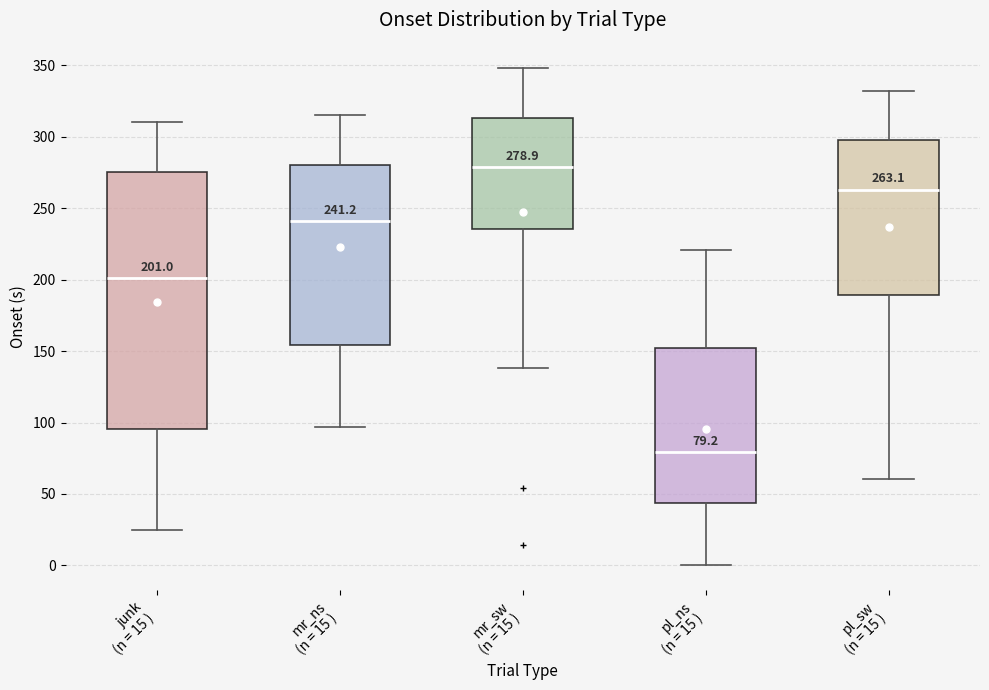

Which box's median line is the lowest?

pl_ns (n = 15 )